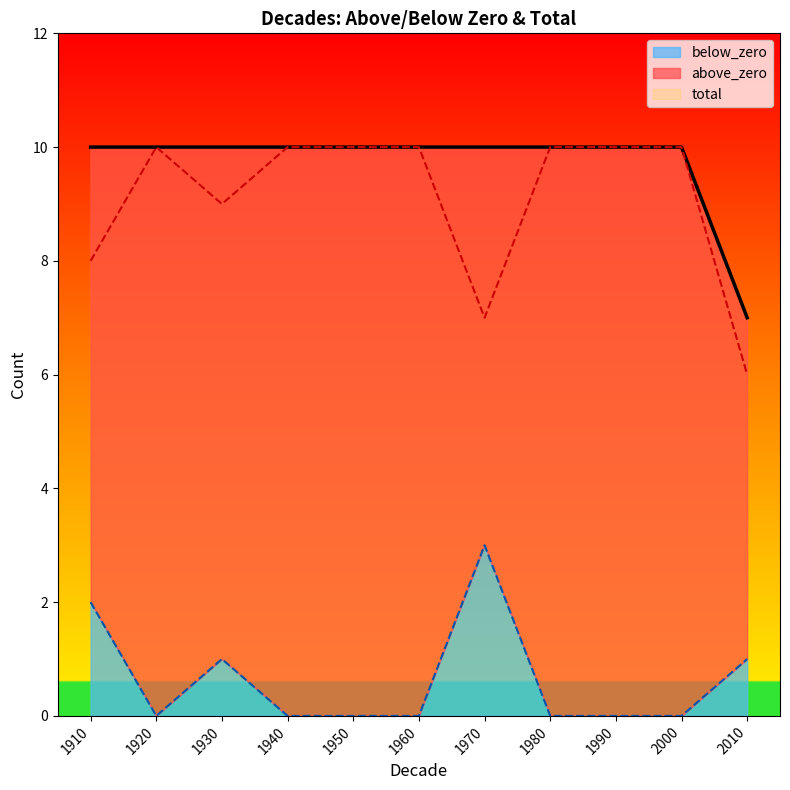

At how many categories does at least one series exceed 4?

11